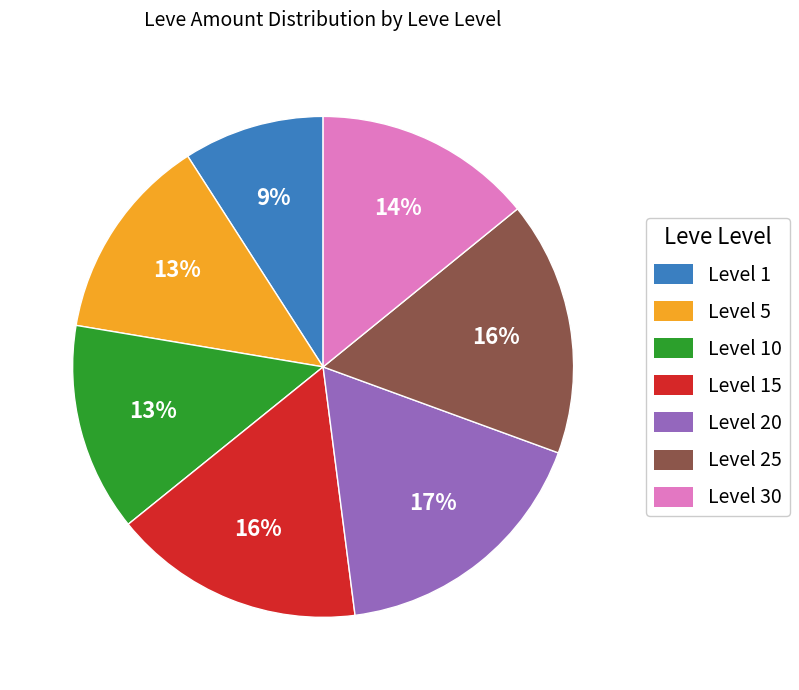

Is there a majority slice in this chart?

No